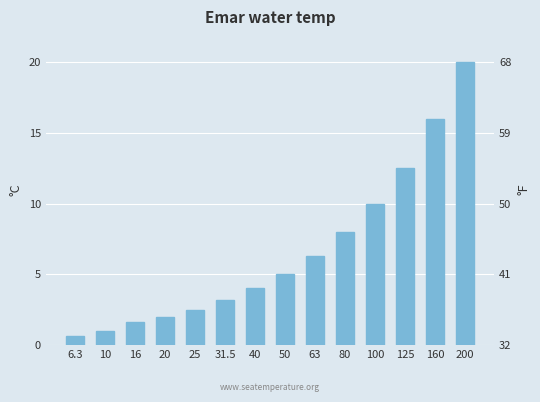

What is the difference between the second highest and minimum values?

15.4